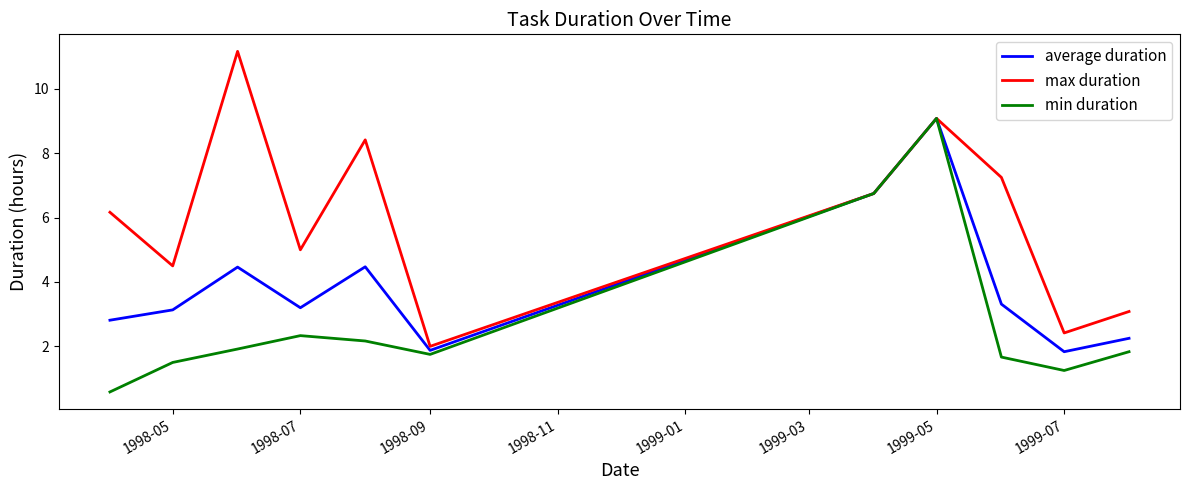

Rank the series by their average value, from lowest to highest.

min duration, average duration, max duration